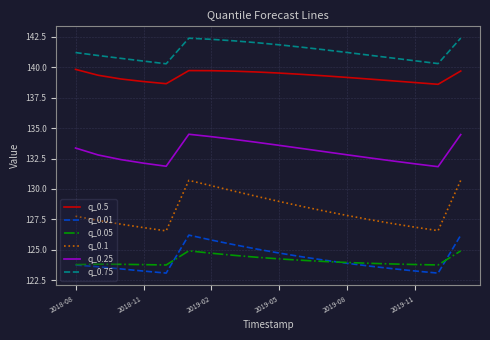

Rank the series by their maximum value, from lowest to highest.

q_0.05, q_0.01, q_0.1, q_0.25, q_0.5, q_0.75